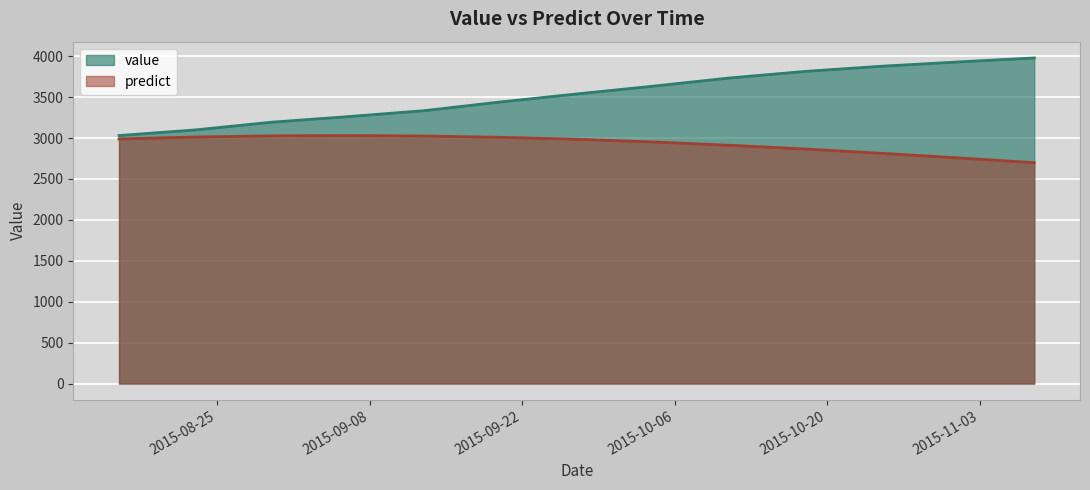

What is the sum of the value values at 2015-10-11 and 2015-11-01?

7662.0